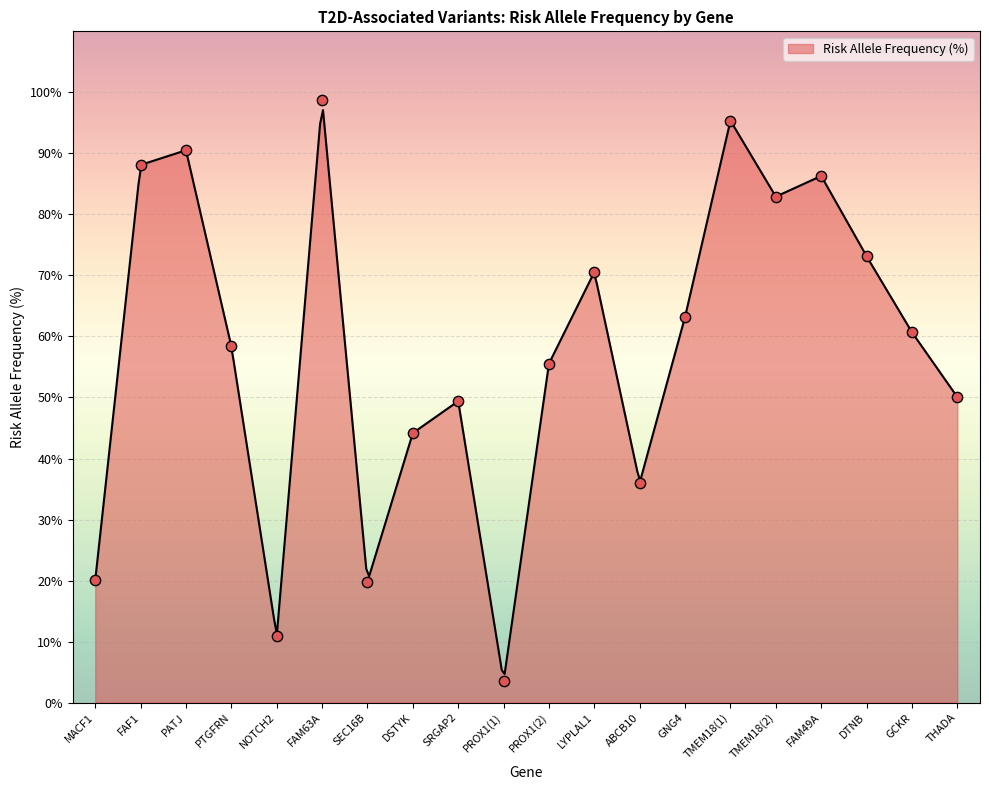

What is the change in value from SEC16B to TMEM18(2)?

+63.1